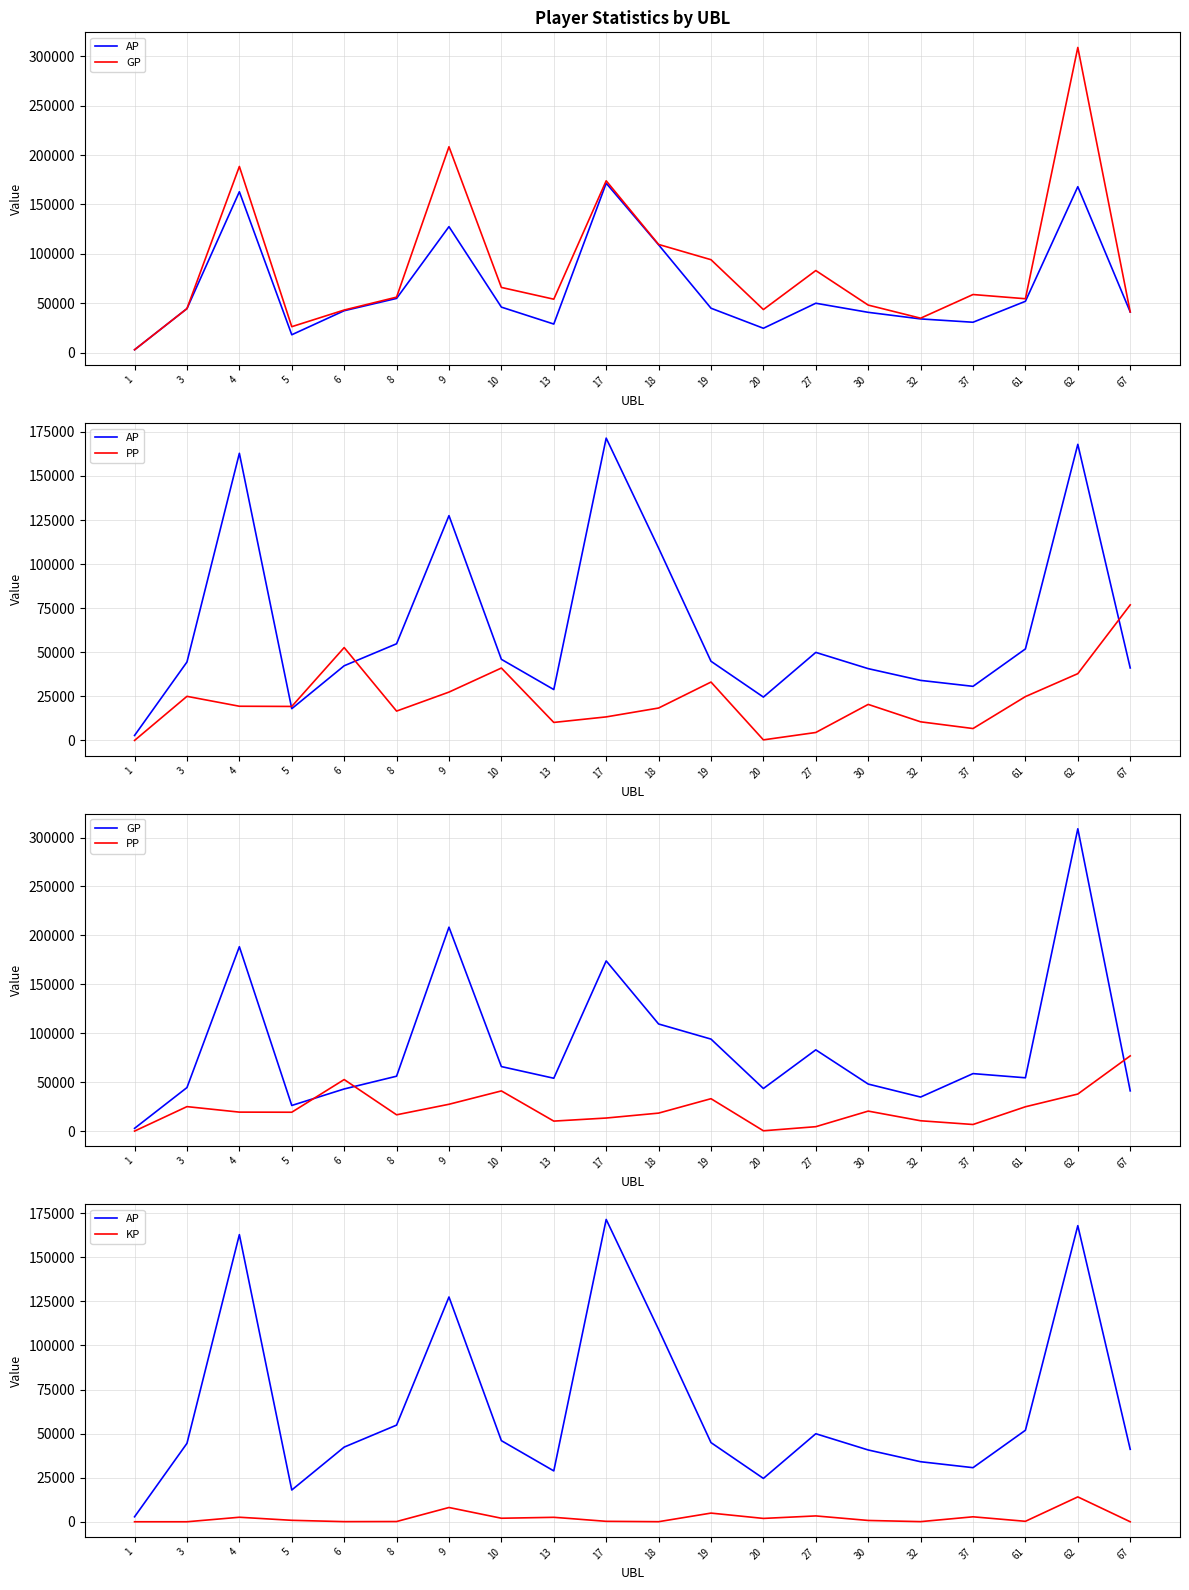

What is the value of the AP point at the 9th from the left?

28853.0